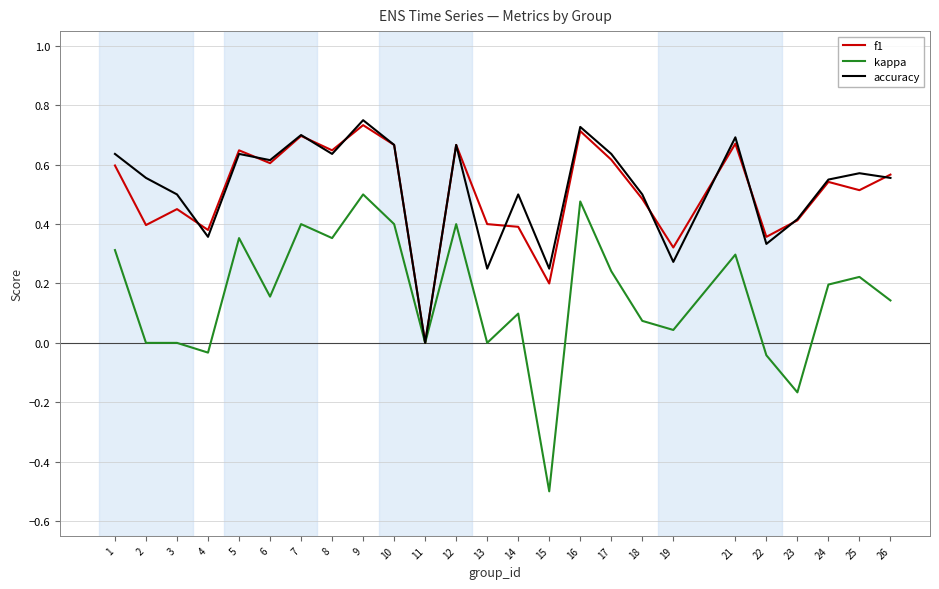

True or false: accuracy has more than 0 points higher than both neighbors.

True